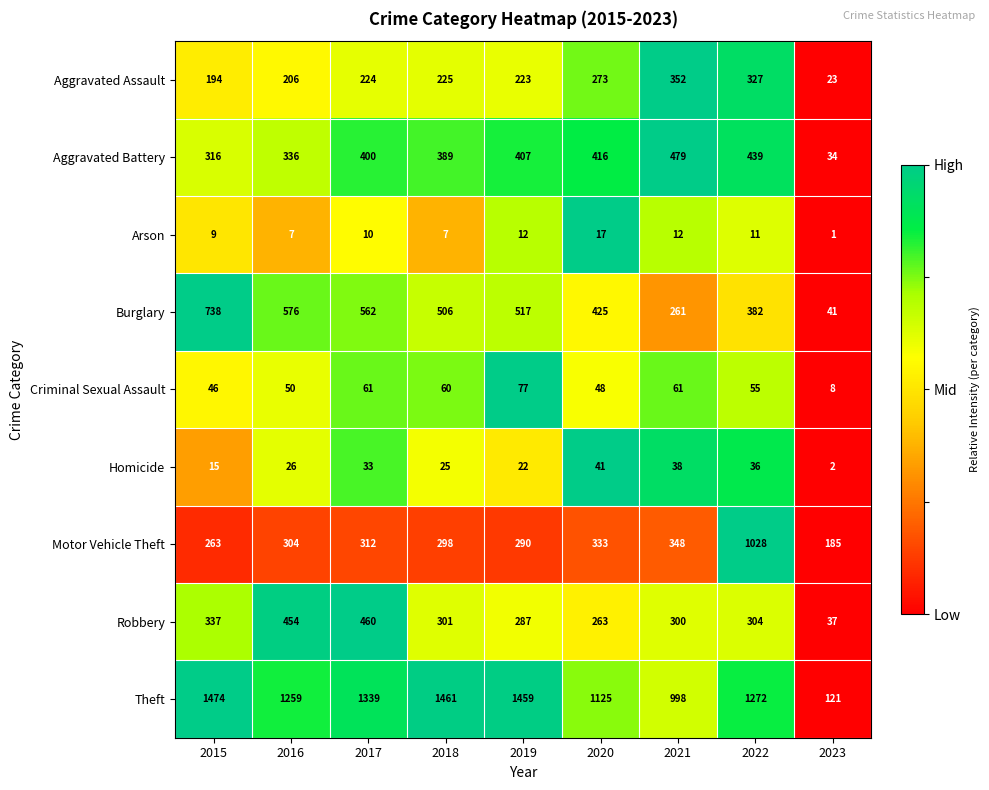

List the series in order of their peak value, lowest first.

Arson, Homicide, Criminal Sexual Assault, Aggravated Assault, Robbery, Aggravated Battery, Burglary, Motor Vehicle Theft, Theft